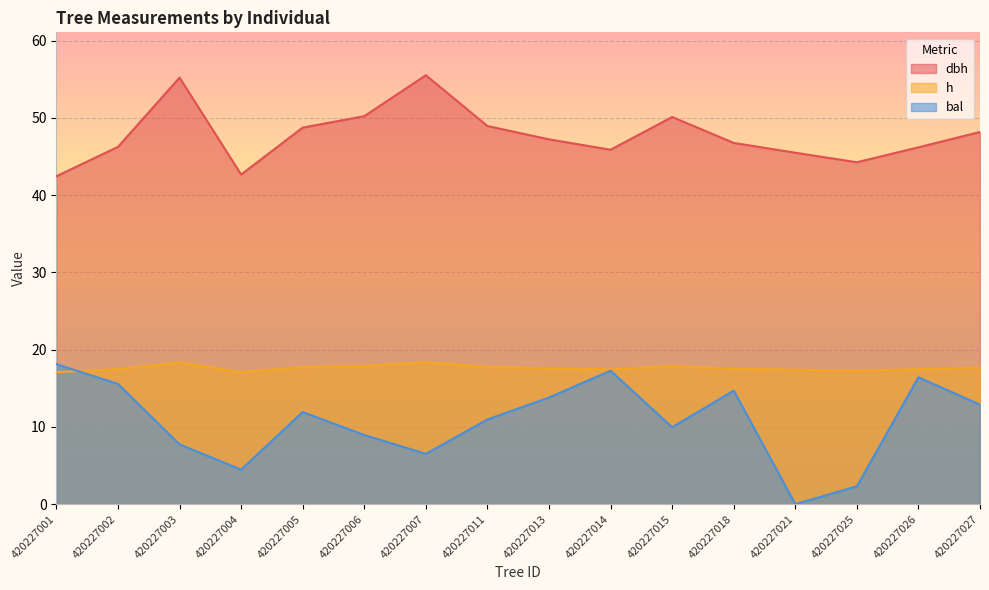

List the labels in order of dbh value, largest first.

420227007, 420227003, 420227006, 420227015, 420227011, 420227005, 420227027, 420227013, 420227018, 420227002, 420227026, 420227014, 420227021, 420227025, 420227004, 420227001